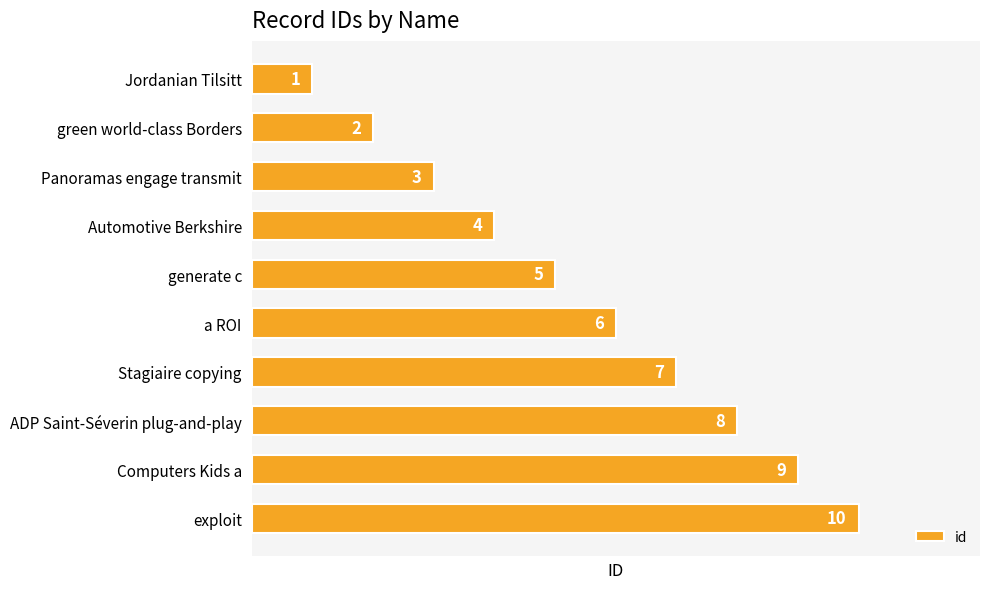

What is the smallest value displayed?

1